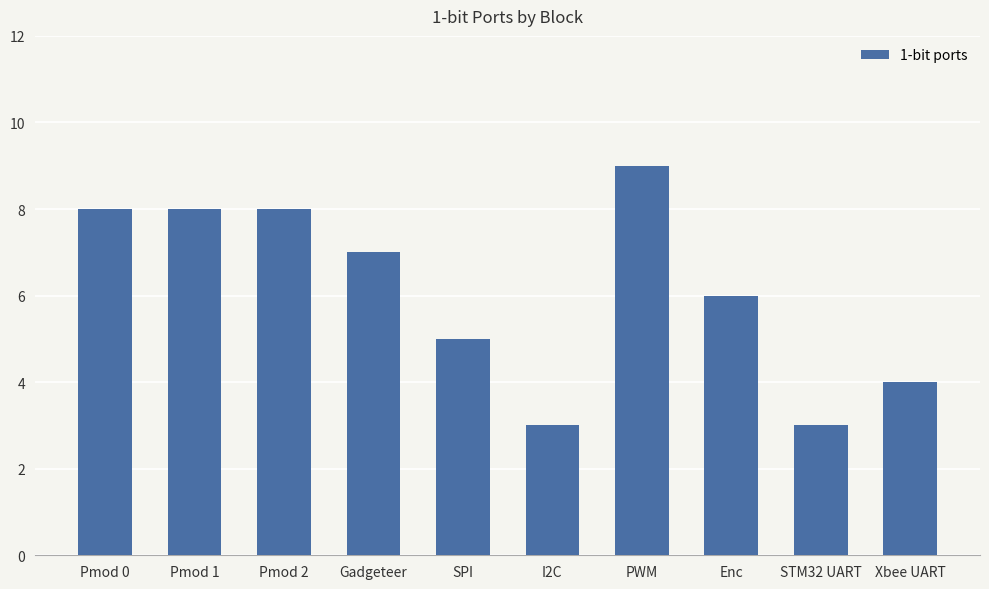

Is it true that the value at Gadgeteer is 3?

False